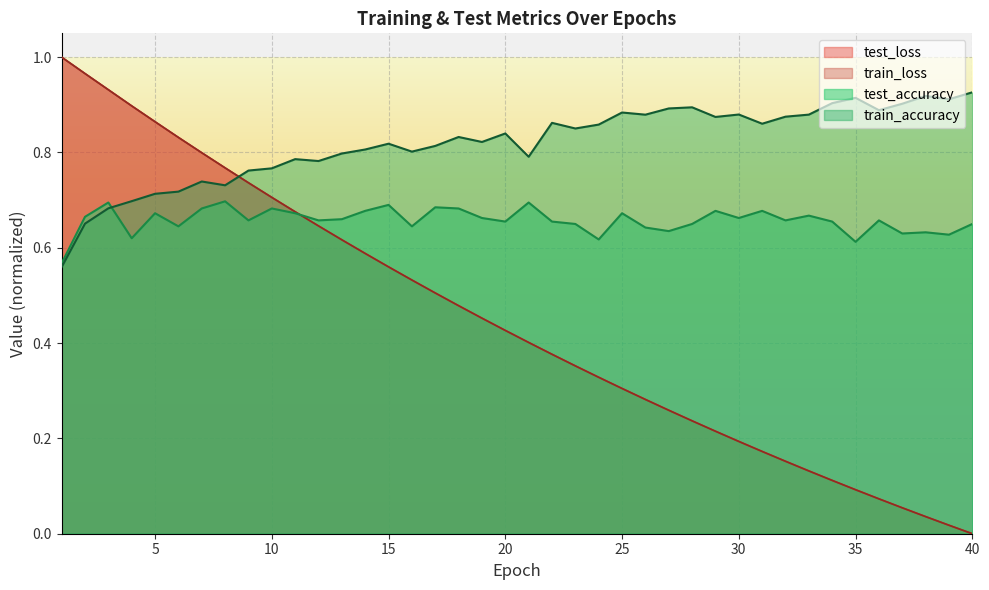

Between 10 and 11, which series saw the biggest shift?

train_loss